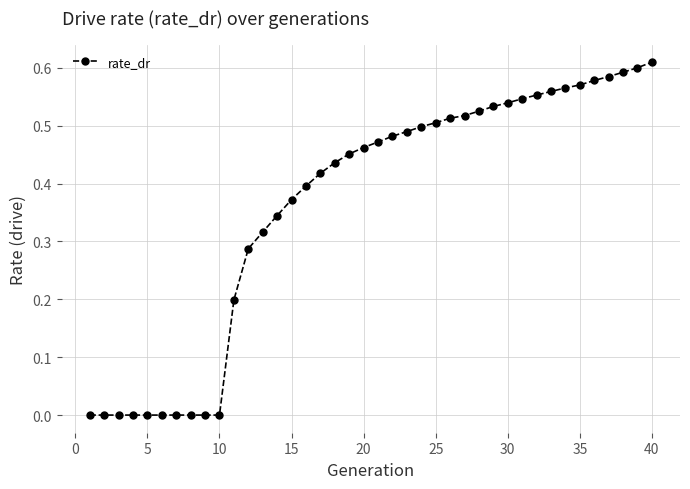

What is the sum of all values?

14.5